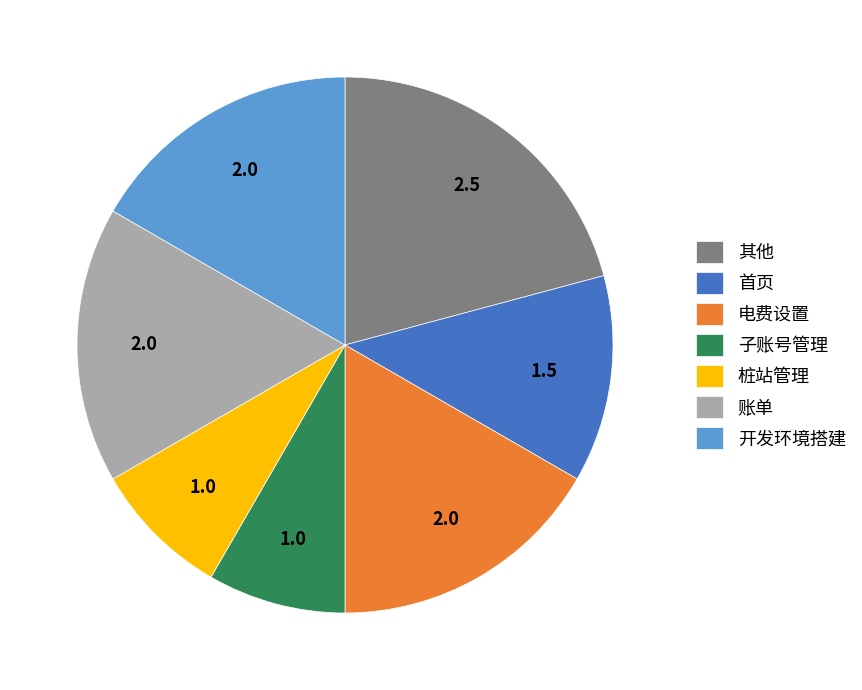

Is 首页 the majority of the pie?

No